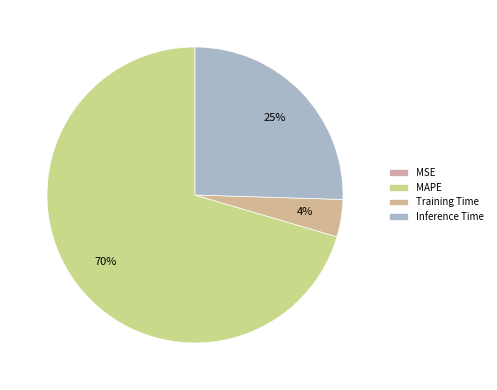

To the nearest percent, what is the combined percentage of Training Time and MSE?

4%